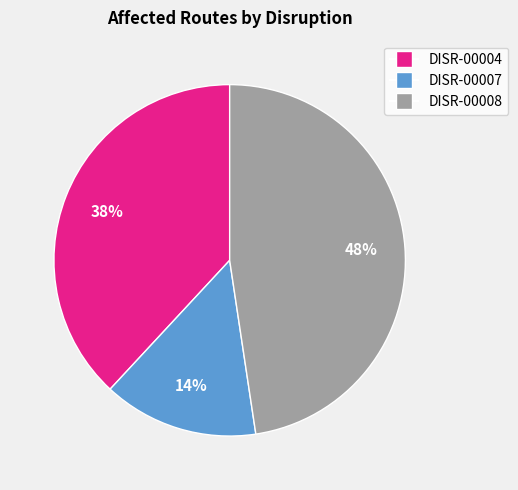

To the nearest percent, what is the difference between the DISR-00007 and DISR-00004 slice percentages?

24%